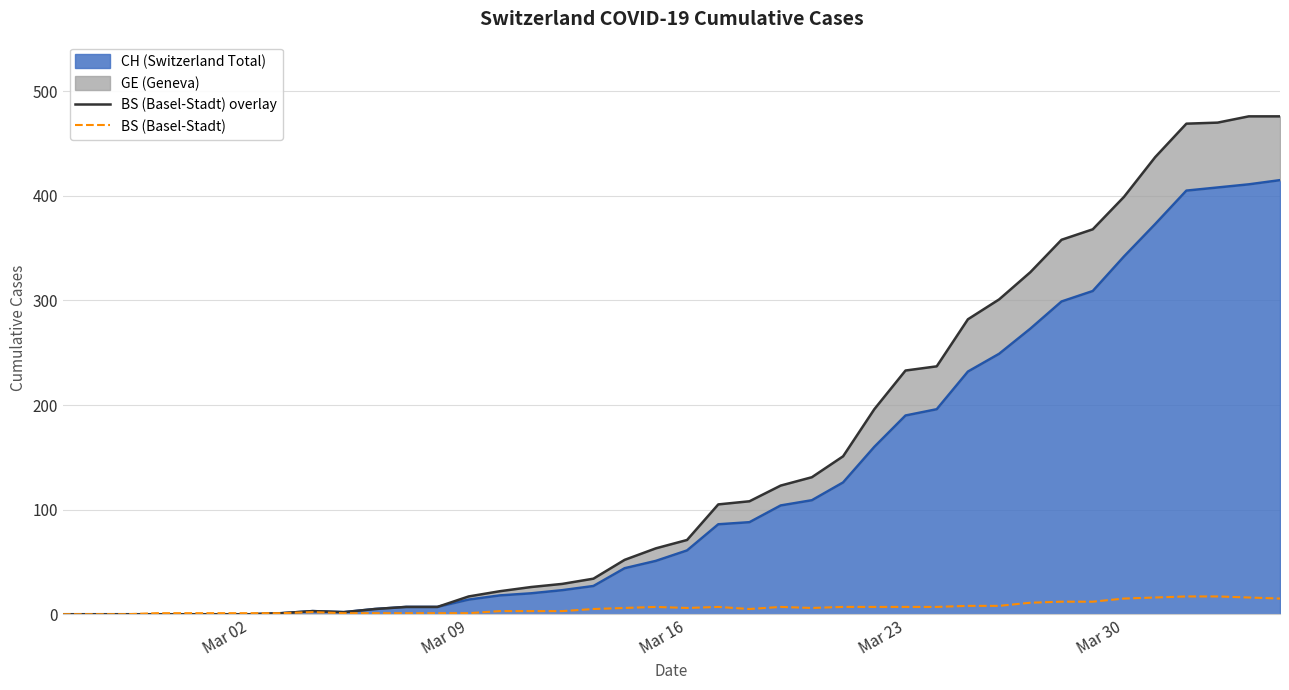

True or false: BS (Basel-Stadt) and BS (Basel-Stadt) overlay intersect in this chart.

False